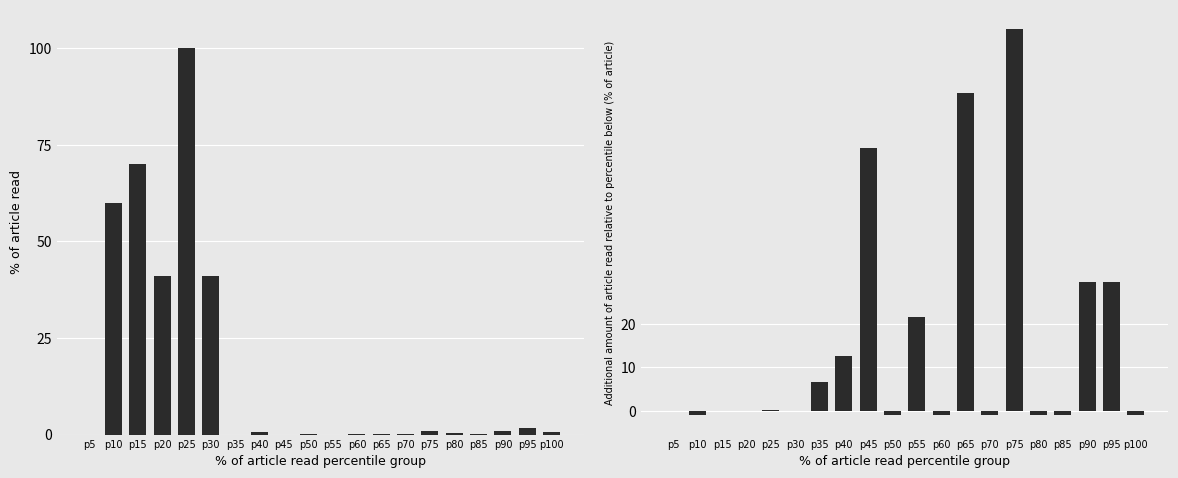

Does the chart contain stacked bars?

No